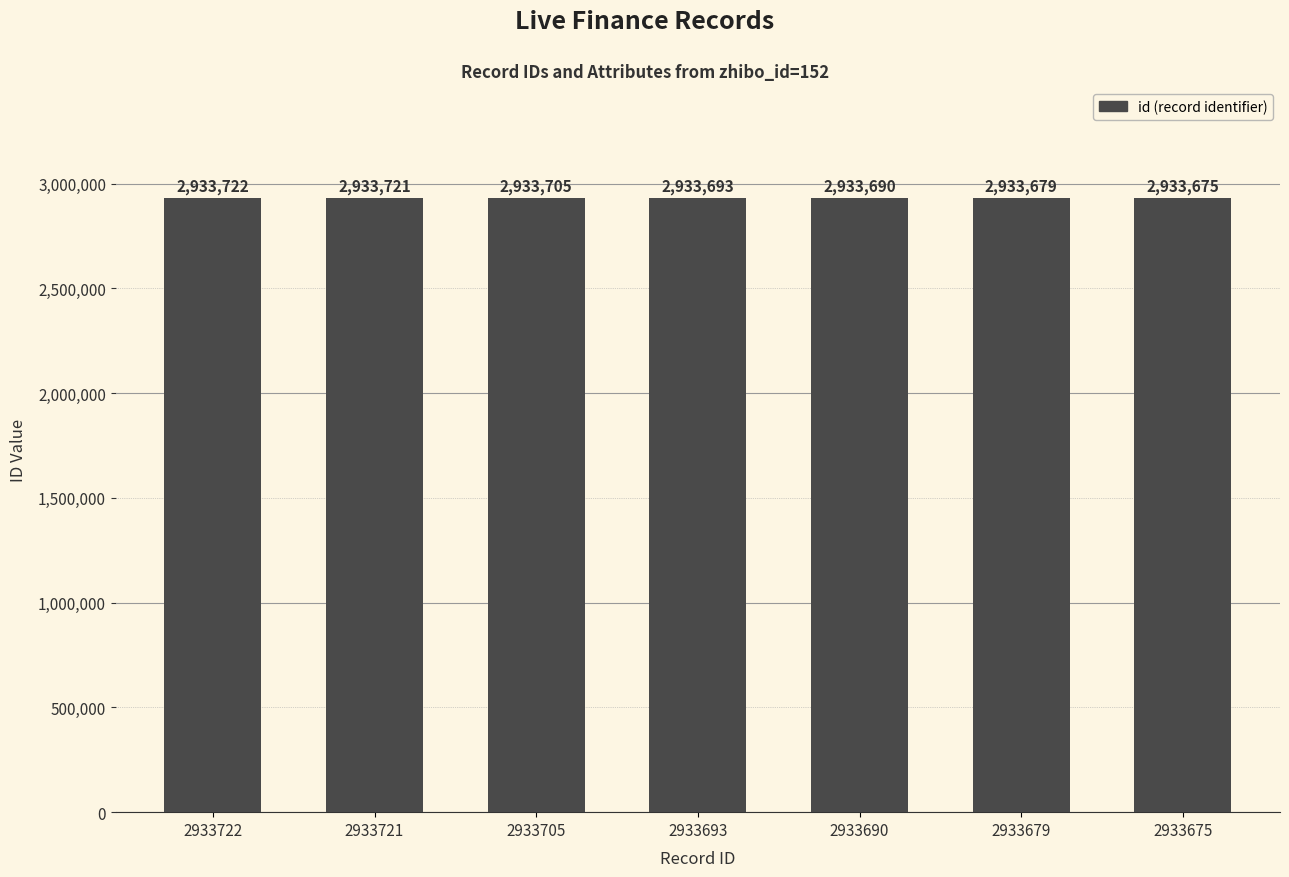

Is it true that the value at 2933705 is 2933705?

True